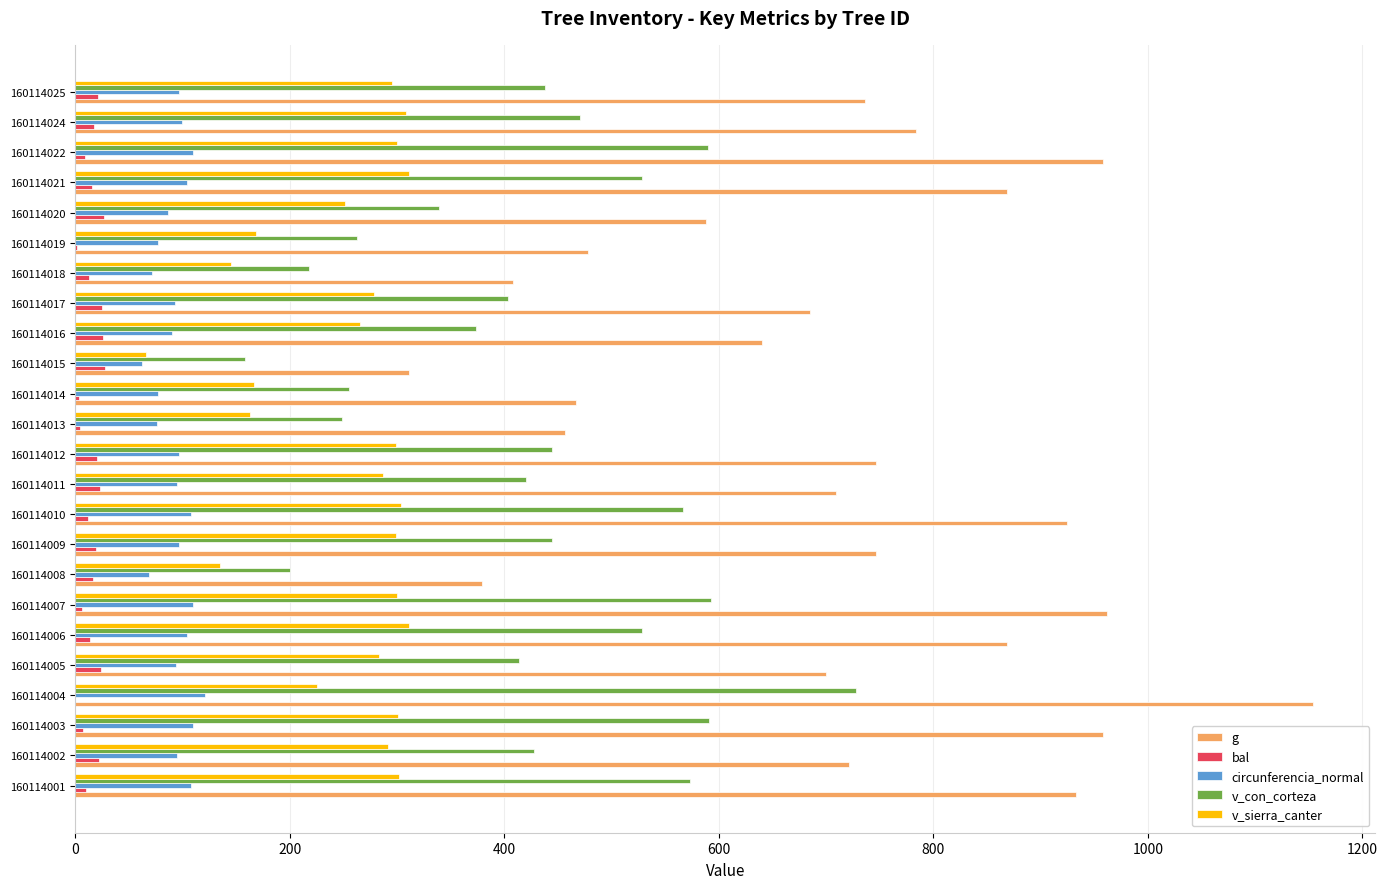

What is the sum of all circunferencia_normal values?

2248.9